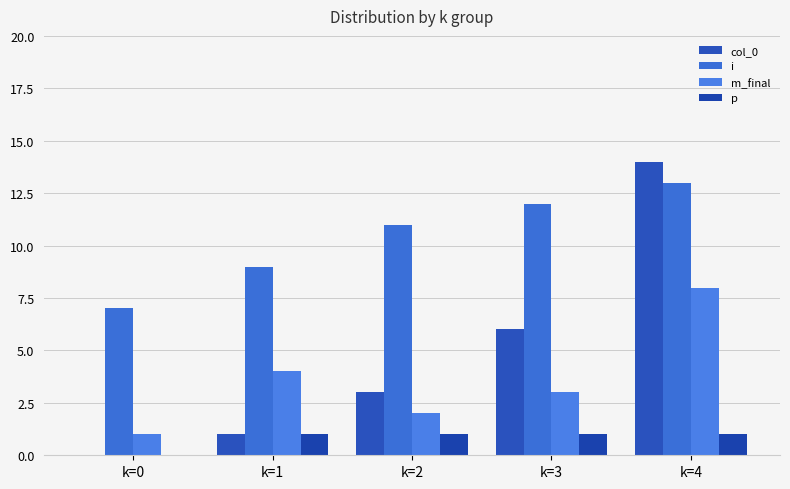

Which series has the largest total across all categories?

i